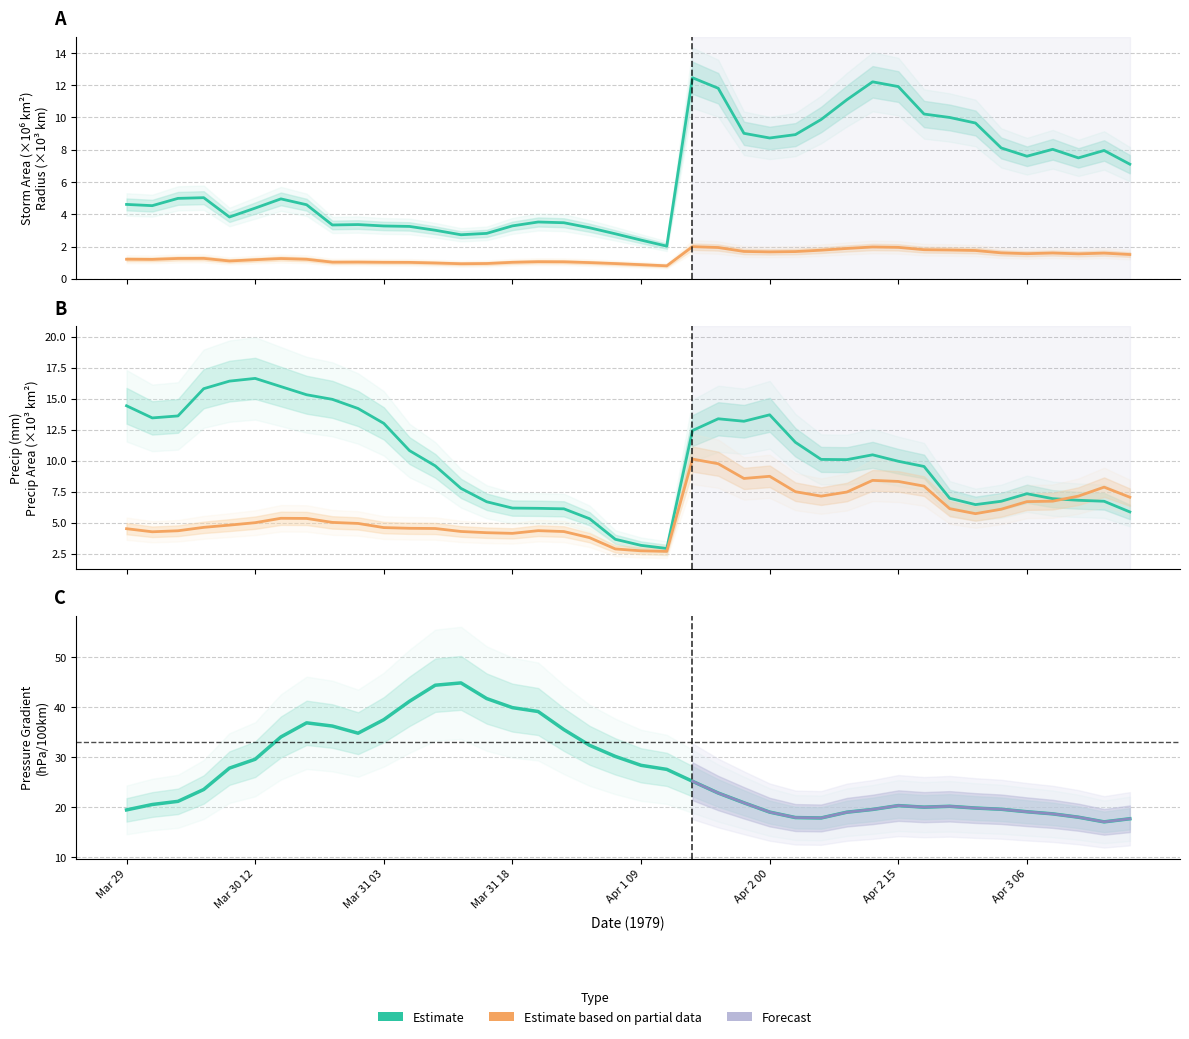

The p_grad series shows 60.8 at 12. True or false?

False